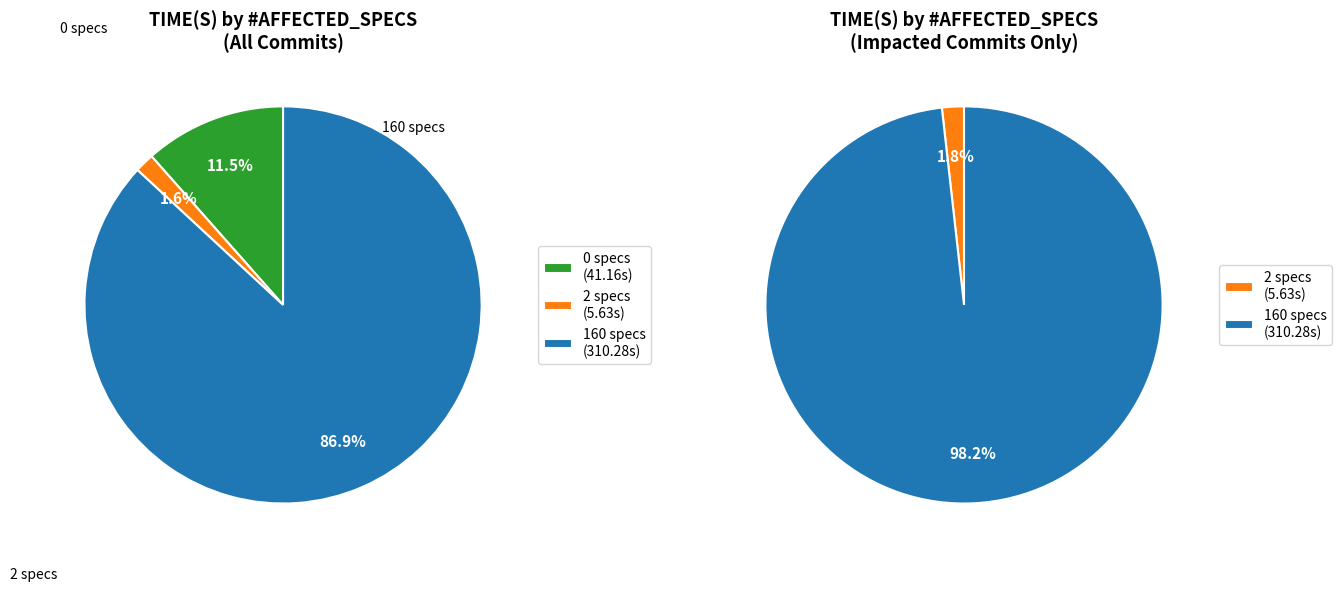

Does 0 represent more than half of the total?

No